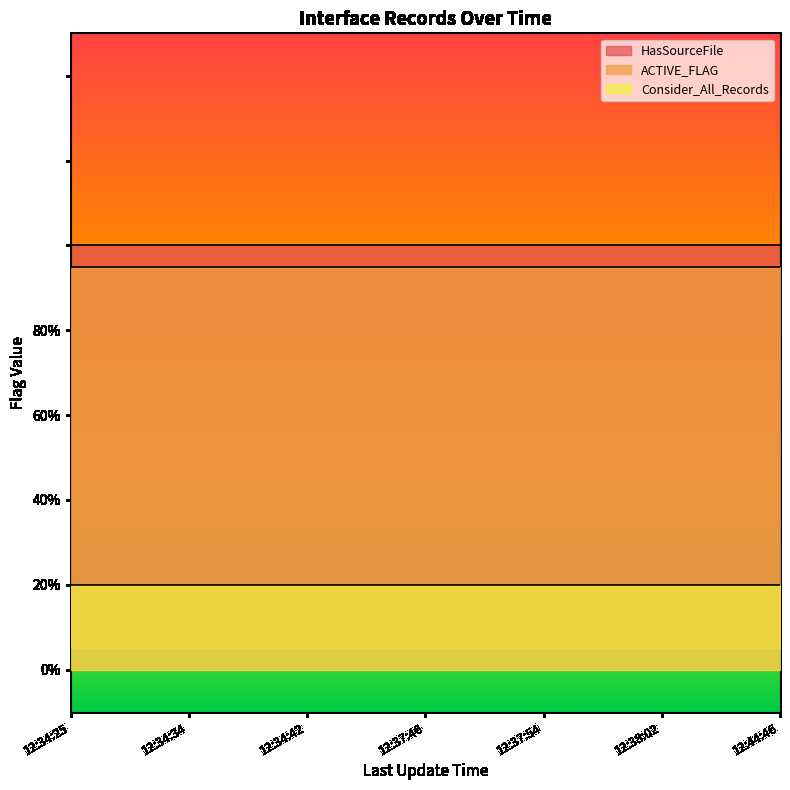

What is the label of the 5th point from the left?

12:37:54